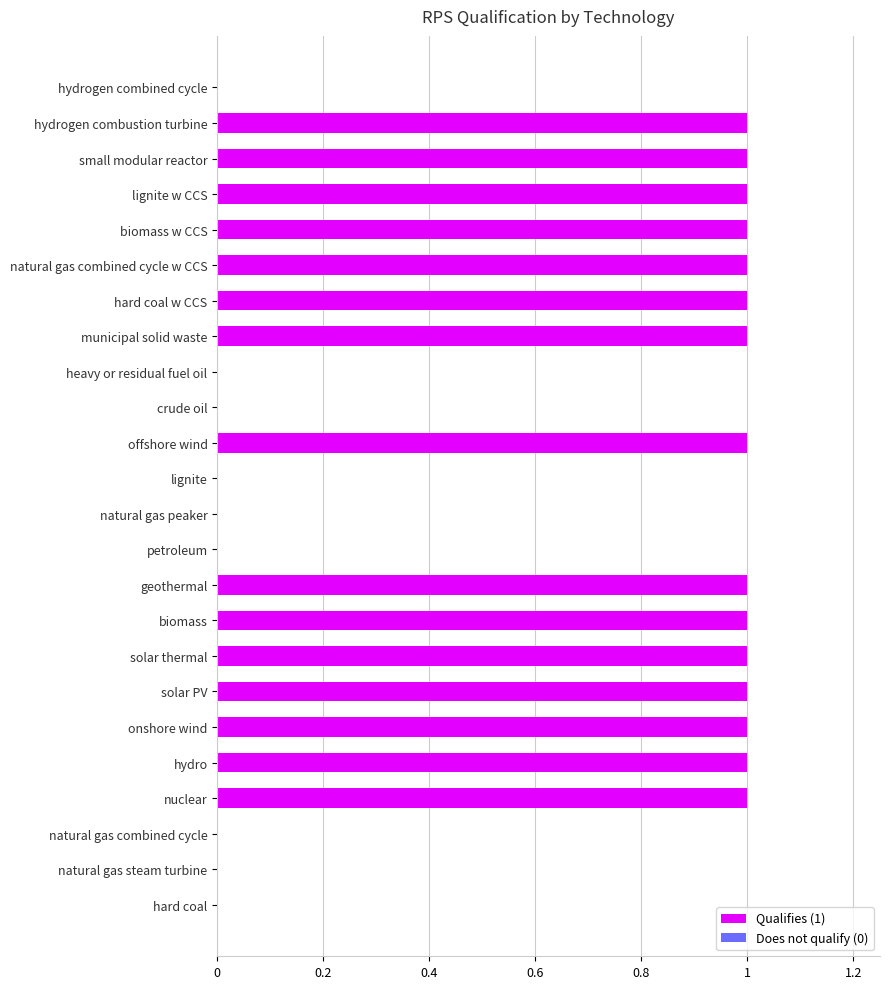

Between natural gas steam turbine and solar PV, which is larger?

solar PV